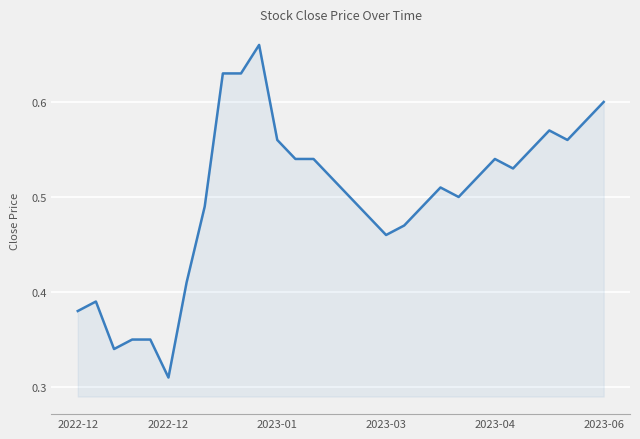

Rank the categories by value from highest to lowest.

10, 8, 9, 29, 28, 26, 11, 27, 25, 12, 13, 23, 24, 14, 22, 20, 15, 21, 7, 19, 16, 18, 17, 6, 2022-12, 2022-12, 2023-03, 2023-04, 2023-01, 2023-06